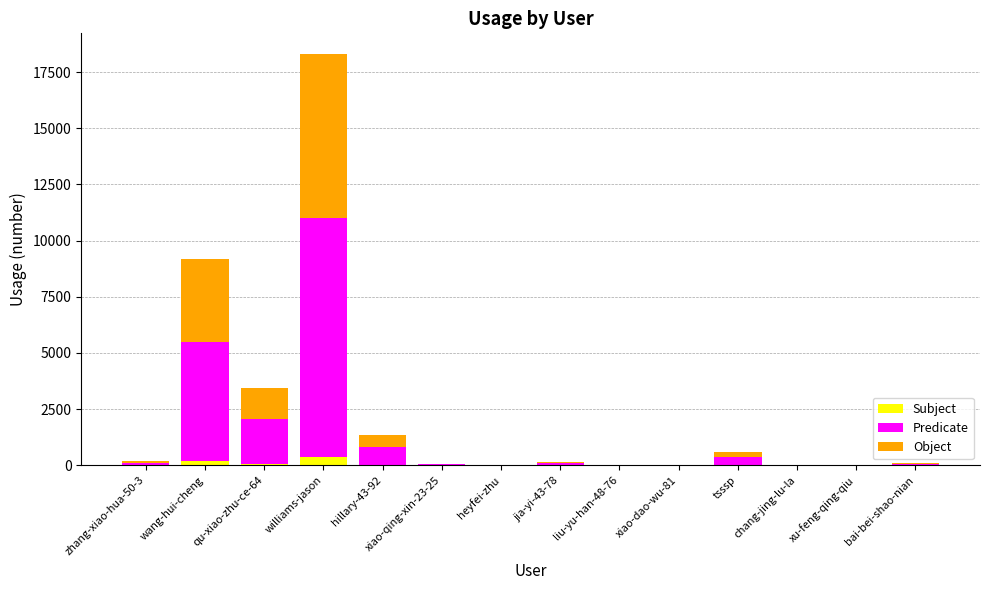

The value of Object at bai-bei-shao-nian is 43.2. True or false?

True